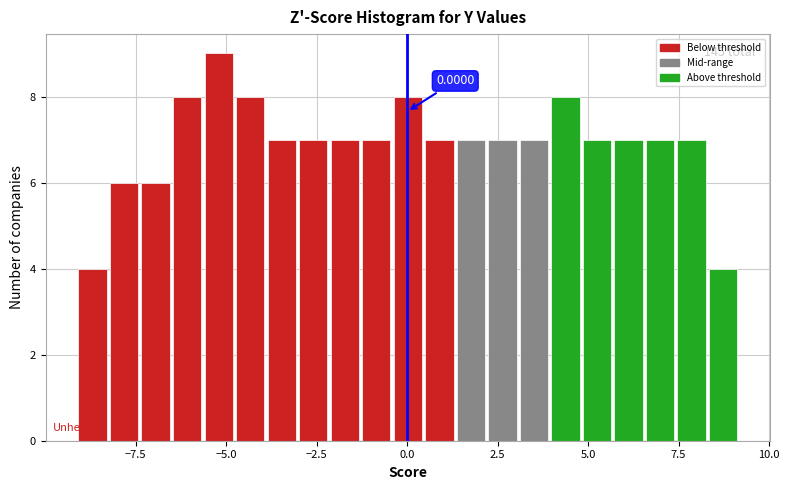

Read against the x-axis, roughly where is the centre of the tallest bar?

-5.0